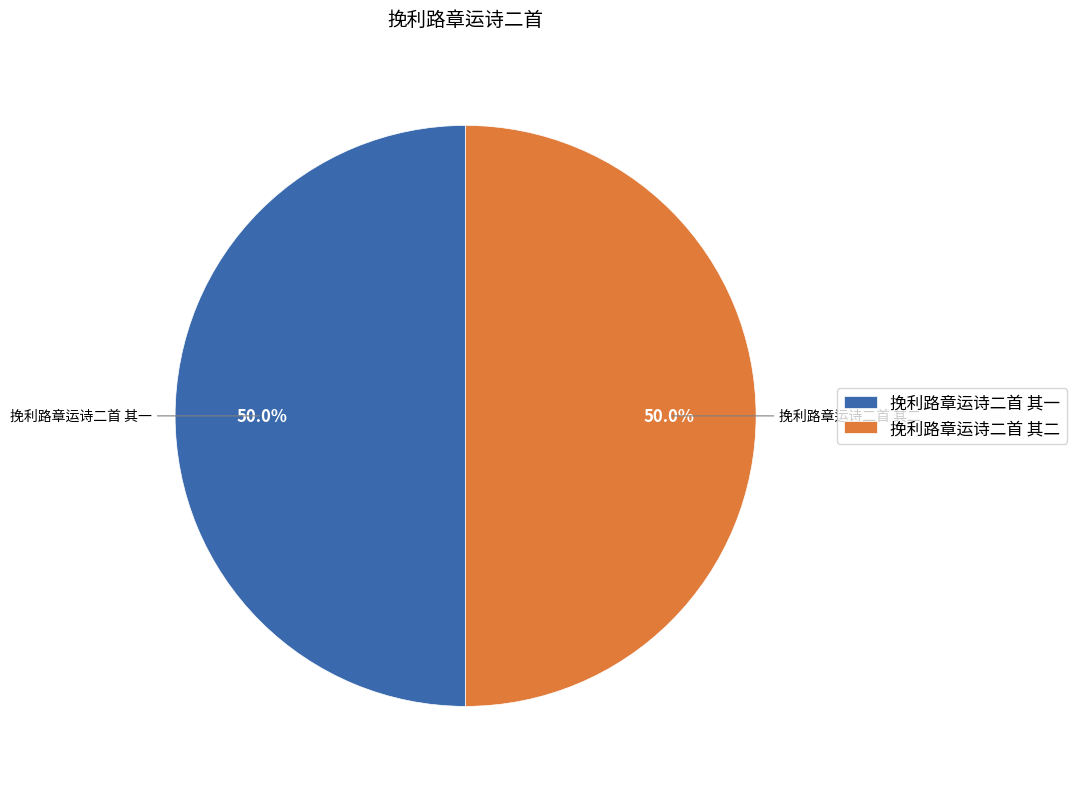

What is the ratio of the value at 挽利路章运诗二首 其二 to the value at 挽利路章运诗二首 其一?

1.0